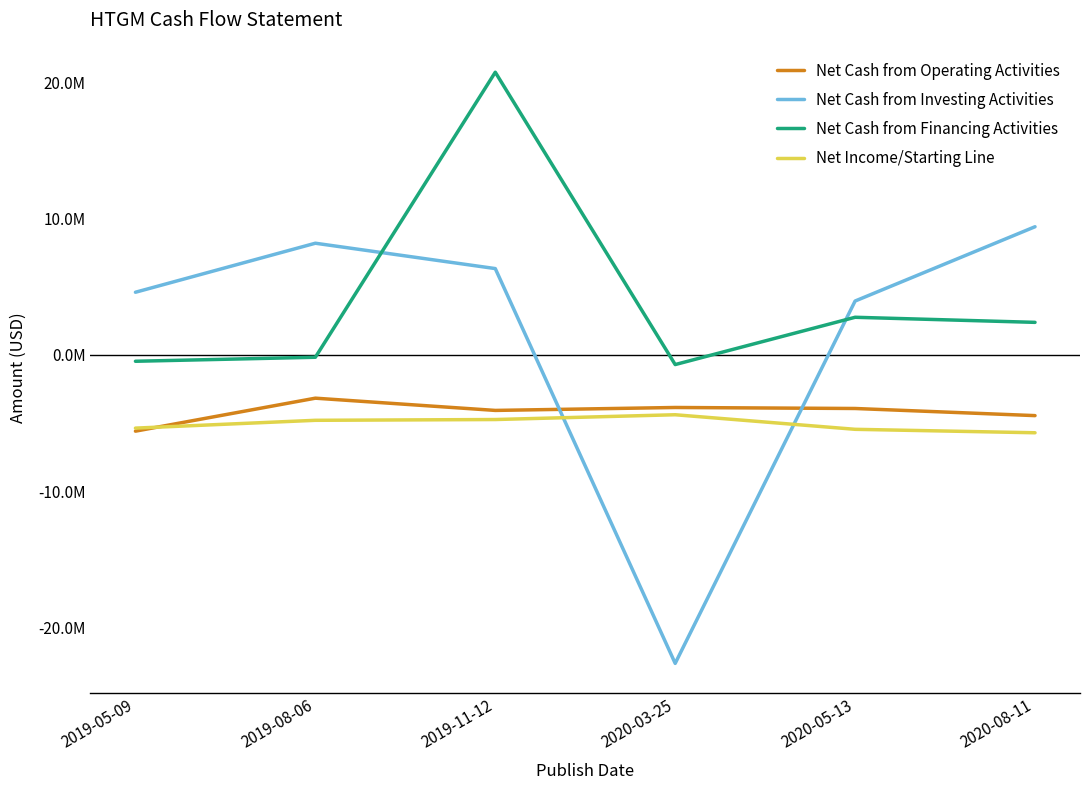

Rank the series at 2020-05-13 from highest to lowest value.

Net Cash from Investing Activities, Net Cash from Financing Activities, Net Cash from Operating Activities, Net Income/Starting Line